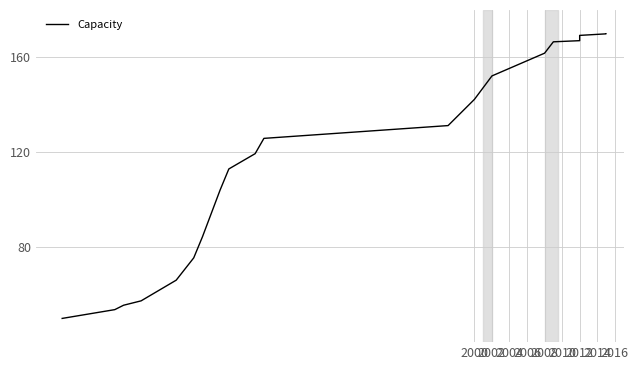

What is the minimum value shown in the chart?

50.0